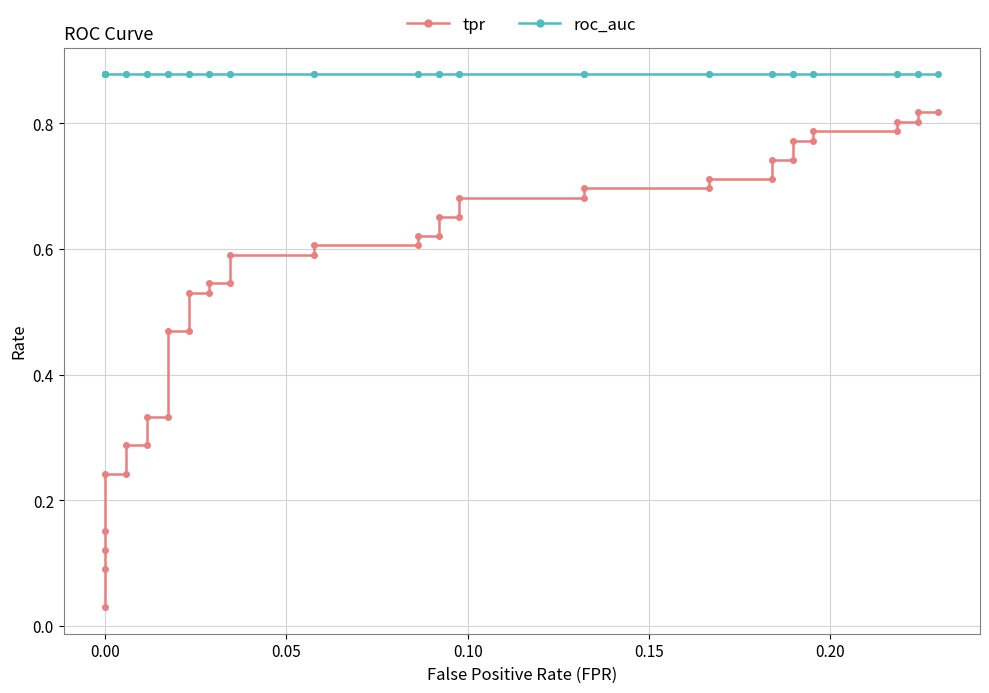

True or false: tpr and roc_auc intersect in this chart.

False